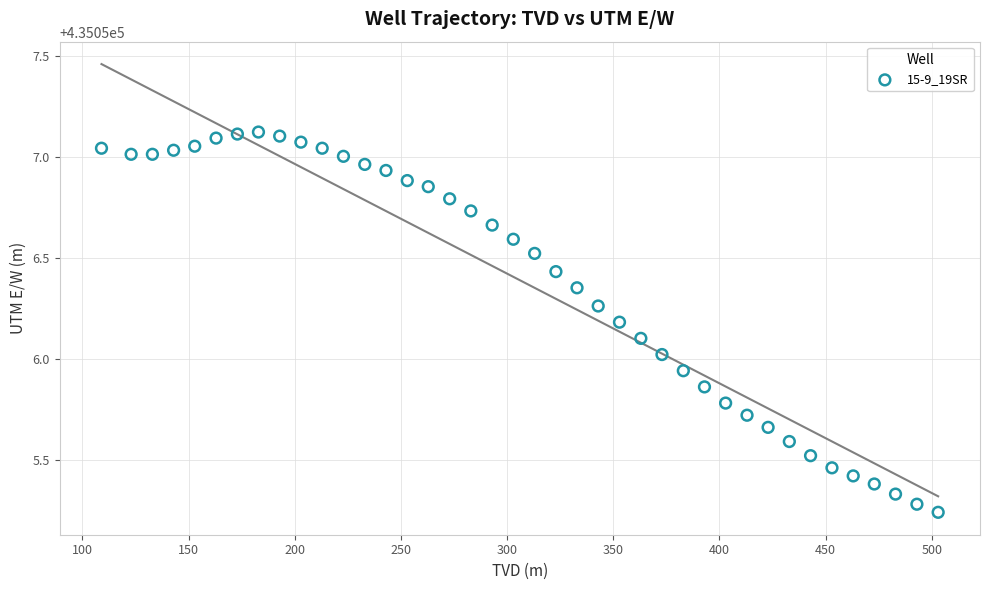

What is the range of X values (max minus min)?

394.0